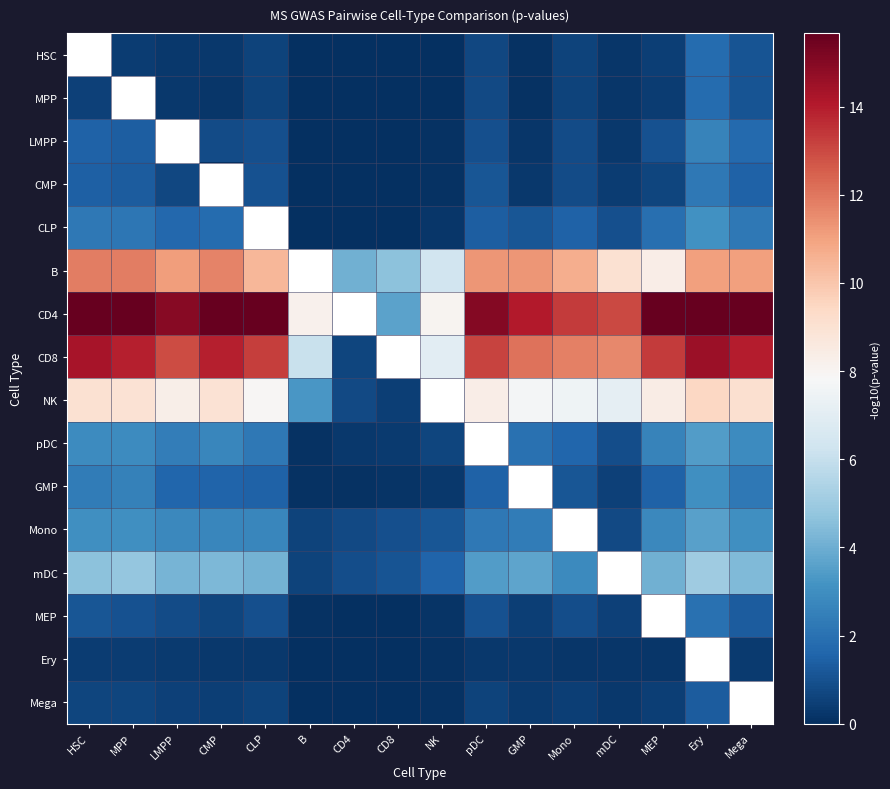

What is the difference between the highest and lowest values at CD8?

4.6